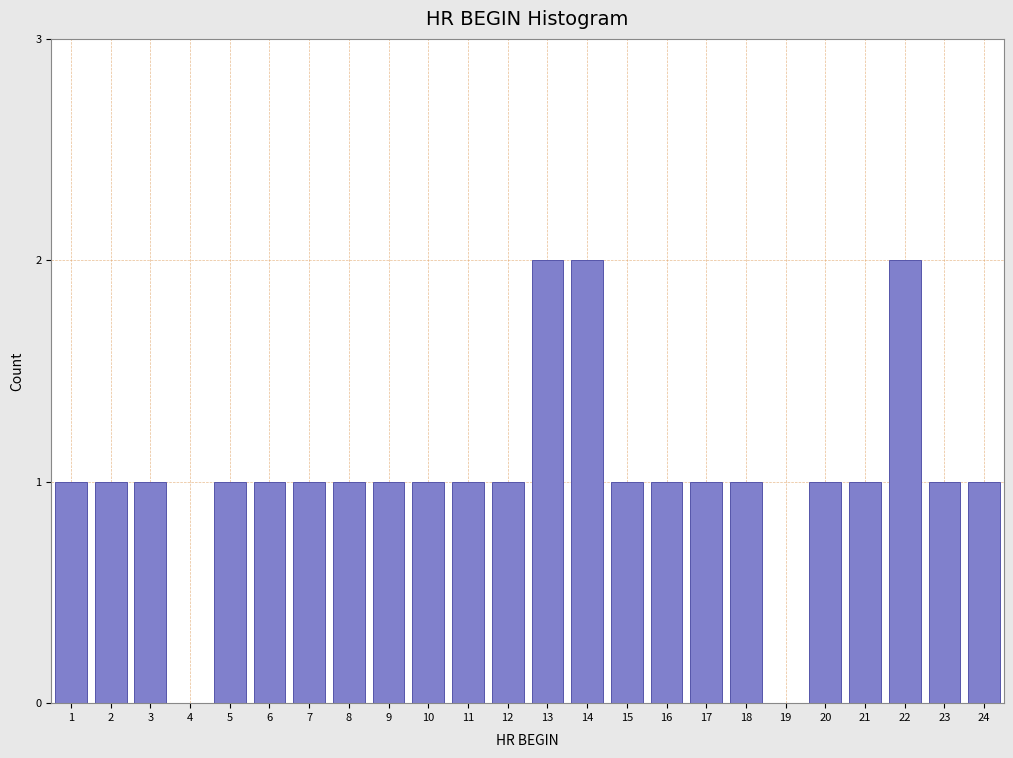

Reading left to right, extract all data points from this chart.

1=1	2=1	3=1	4=0	5=1	6=1	7=1	8=1	9=1	10=1	11=1	12=1	13=2	14=2	15=1	16=1	17=1	18=1	19=0	20=1	21=1	22=2	23=1	24=1